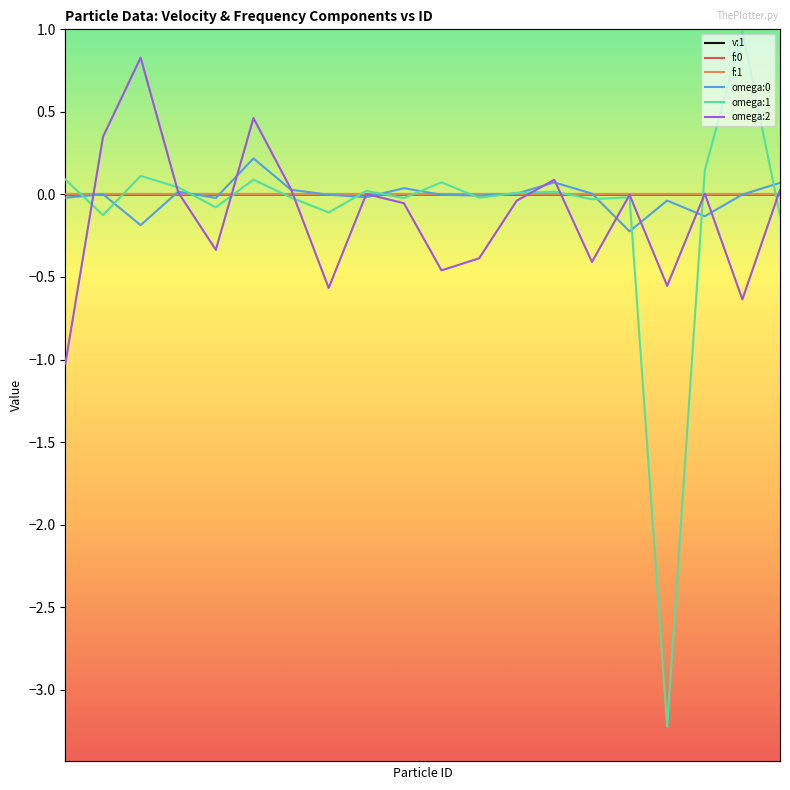

Which series has the widest spread of values?

omega:1